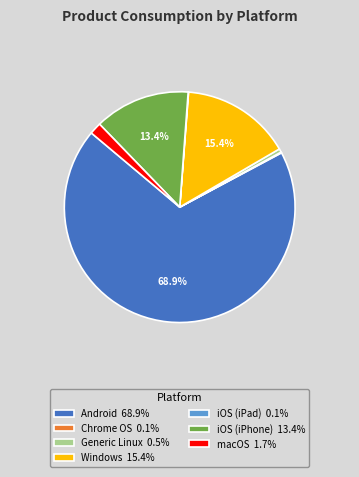

To the nearest percent, what is the difference between the largest and smallest slice percentages?

69%